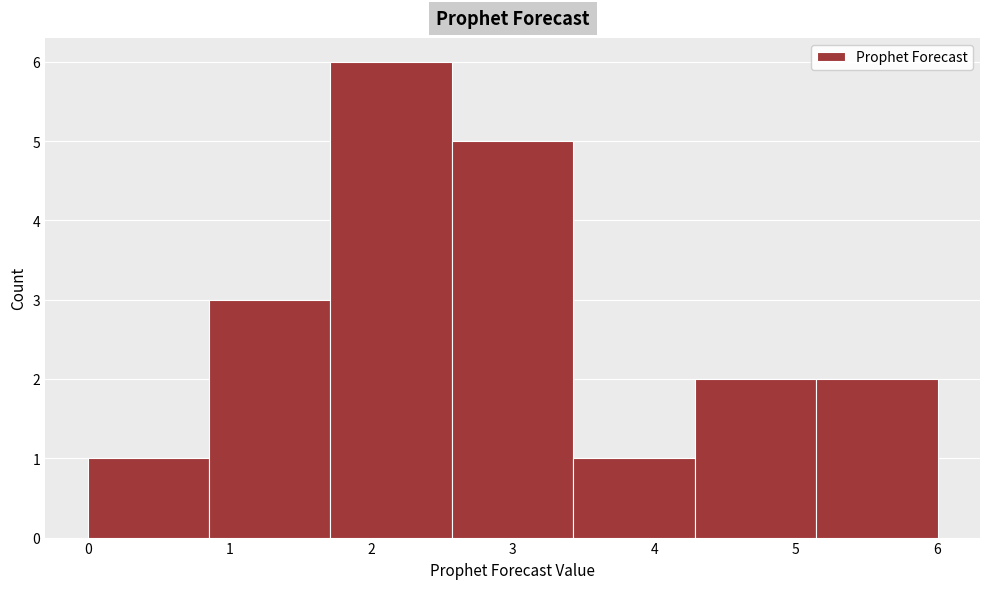

Reading left to right, list every bar in this chart as the range it spans on the x-axis followed by its height. Neither the bar edges nor the heights are printed on the chart, so give them approximately, as read against the axes.

0.0 to 0.9: 1
0.9 to 1.7: 3
1.7 to 2.6: 6
2.6 to 3.4: 5
3.4 to 4.3: 1
4.3 to 5.1: 2
5.1 to 6.0: 2